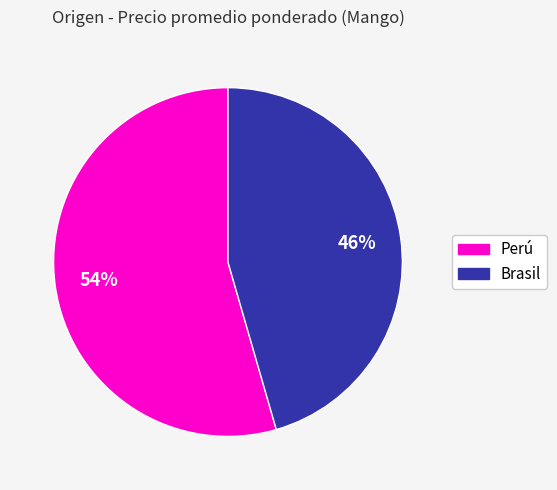

What is the largest slice in the pie chart?

Perú